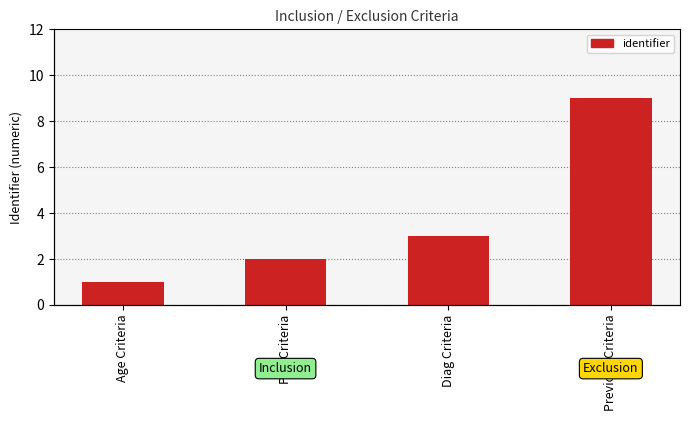

How many data points are less than 3?

2